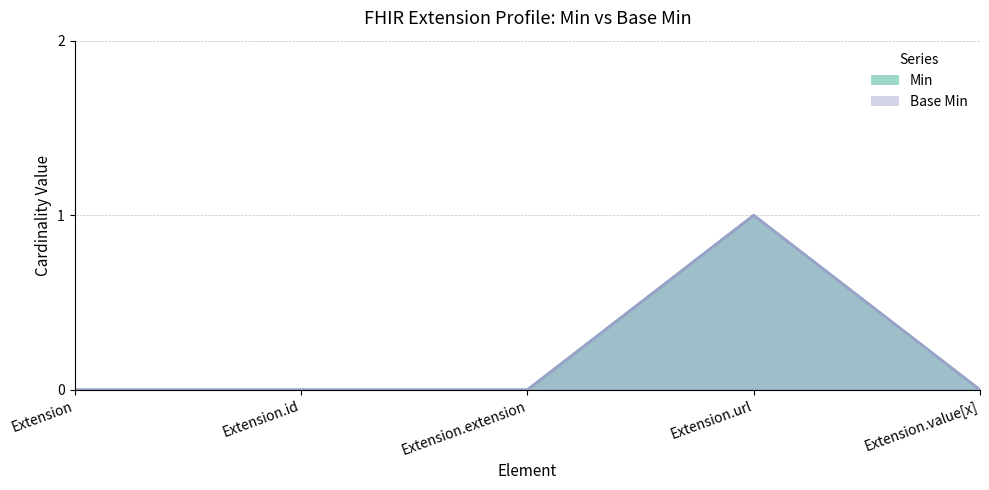

The value of Base Min at Extension.url is 1. True or false?

True